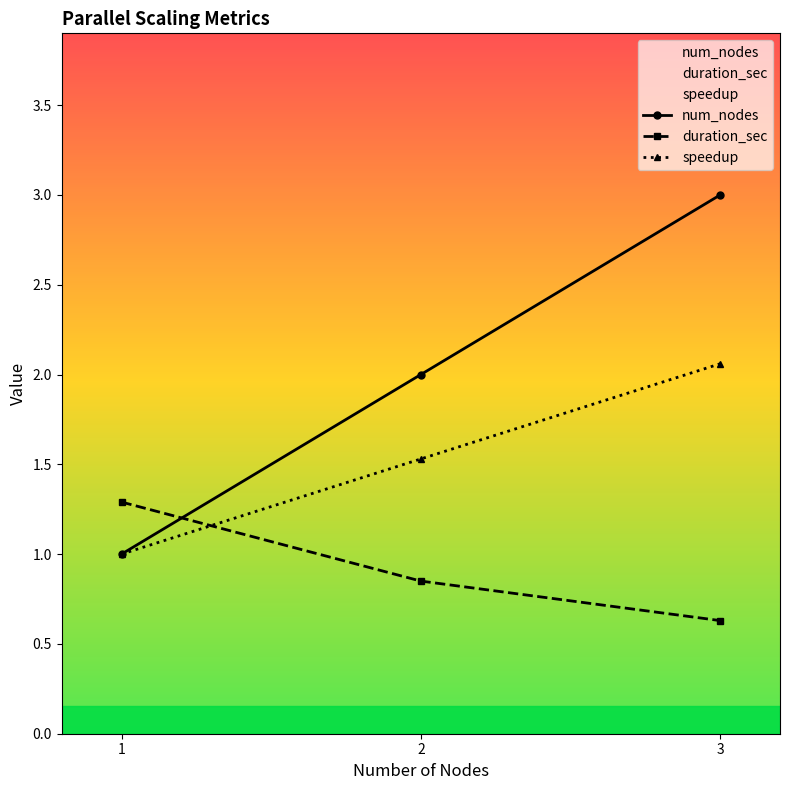

What is the lowest value of the duration_sec series?

0.6